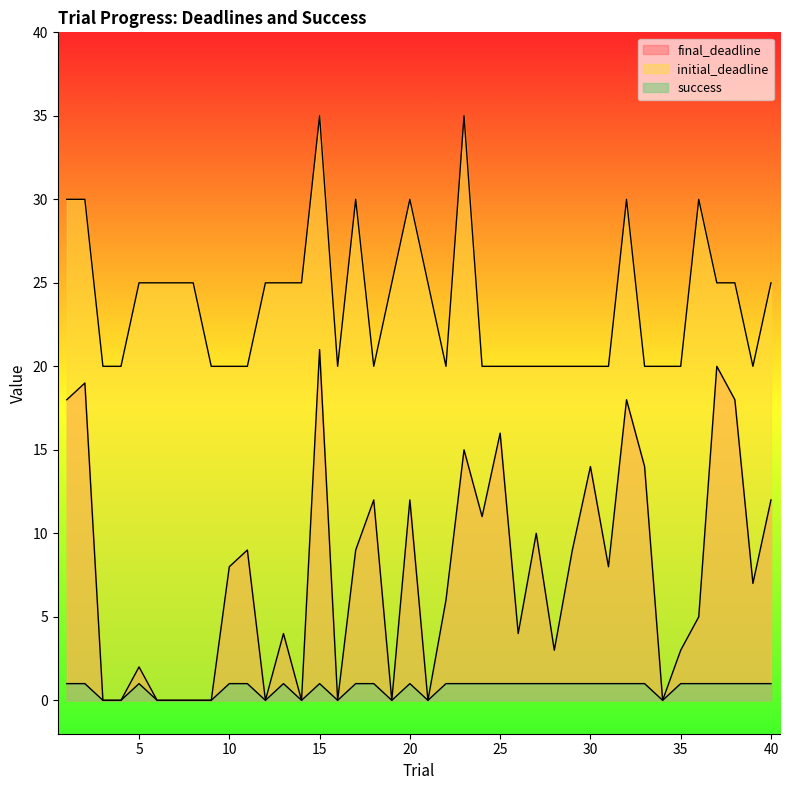

Rank the series by their average value, from lowest to highest.

success, final_deadline, initial_deadline